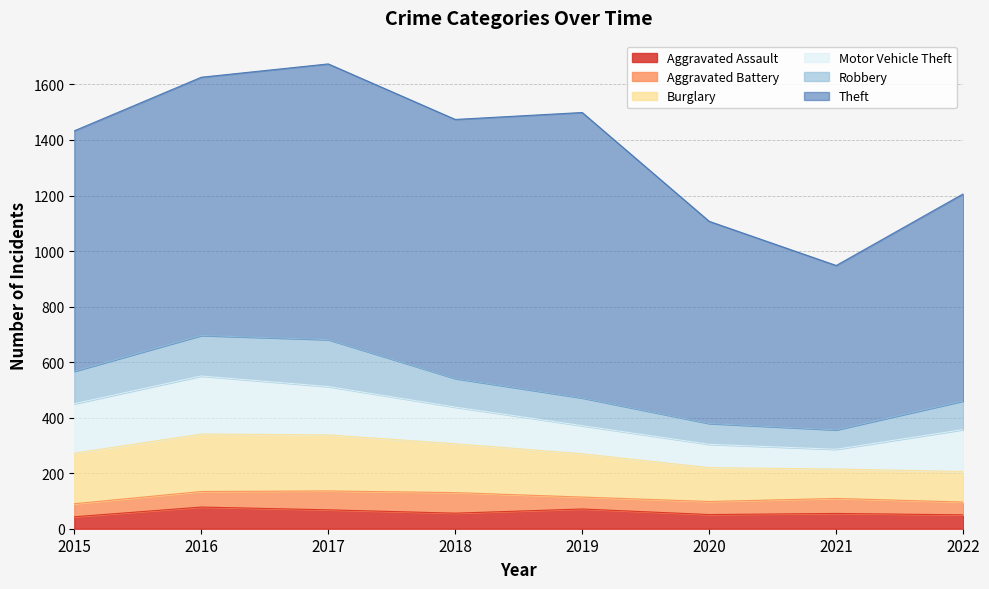

What are all the series names shown in the legend?

Aggravated Assault, Aggravated Battery, Burglary, Motor Vehicle Theft, Robbery, Theft